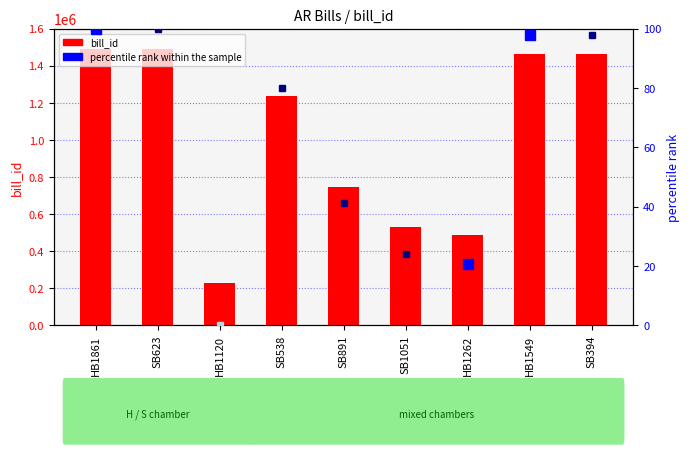

List the labels in order of value, smallest first.

HB1120, HB1262, SB1051, SB891, SB538, SB394, HB1549, SB623, HB1861